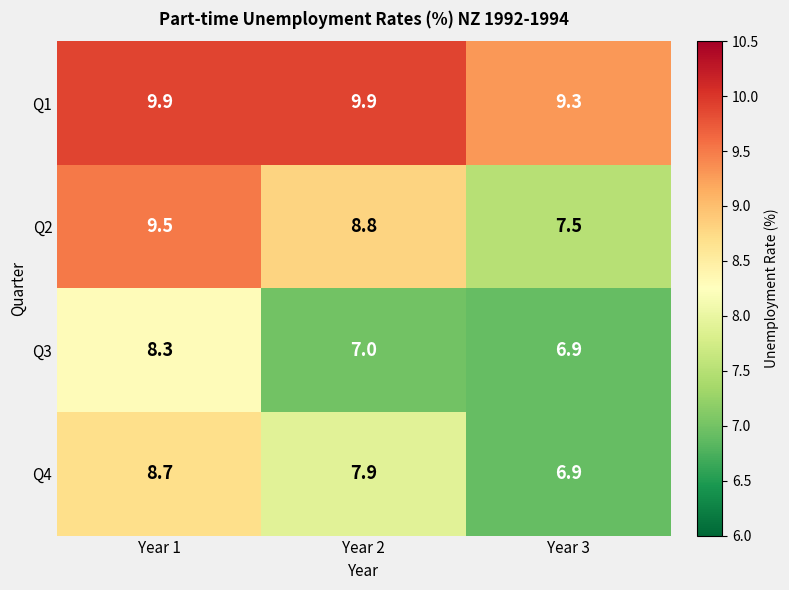

Between Year 1 and Year 3, which series saw the biggest shift?

Q2